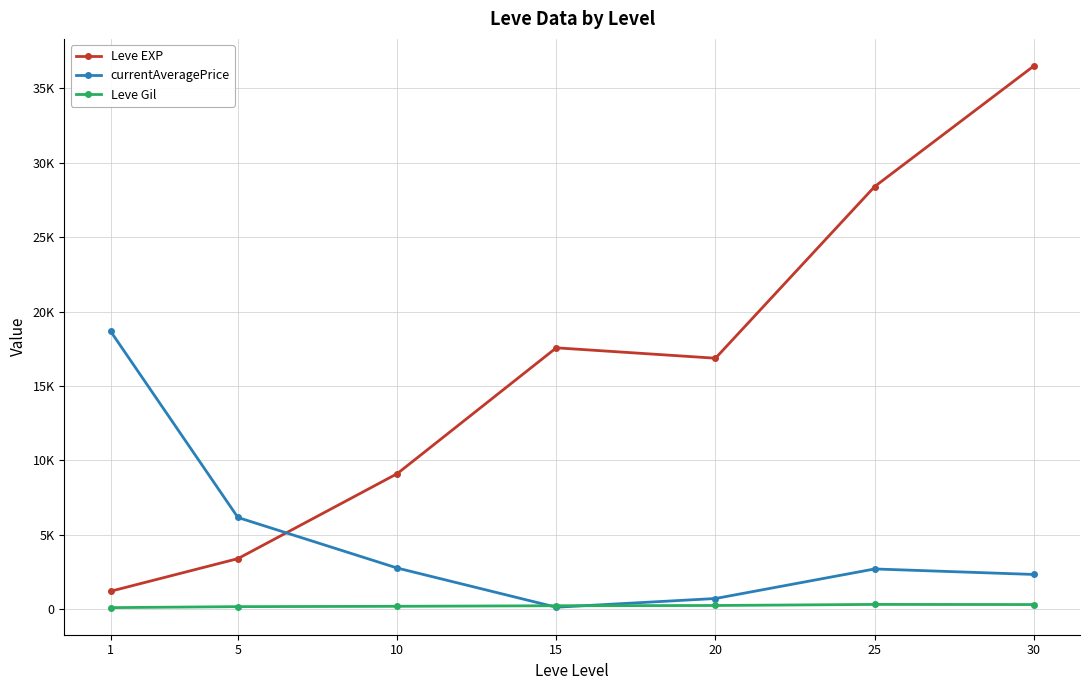

Is this an area chart (filled region under the line)?

No